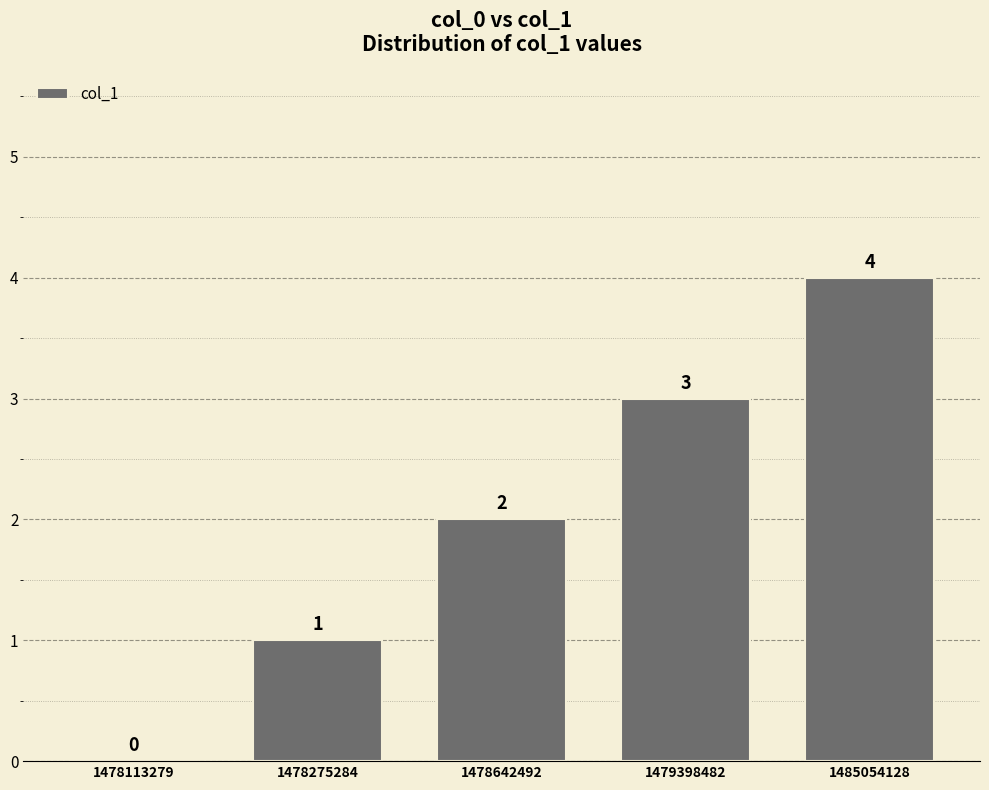

What is the sum of all values?

10